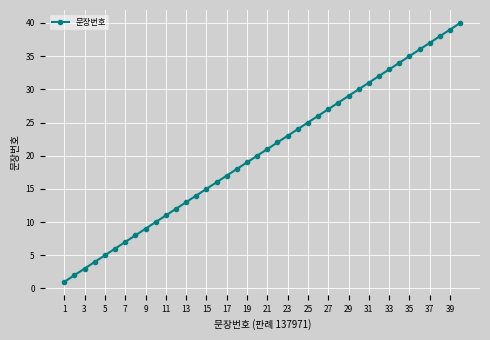

What is the greatest value displayed?

40